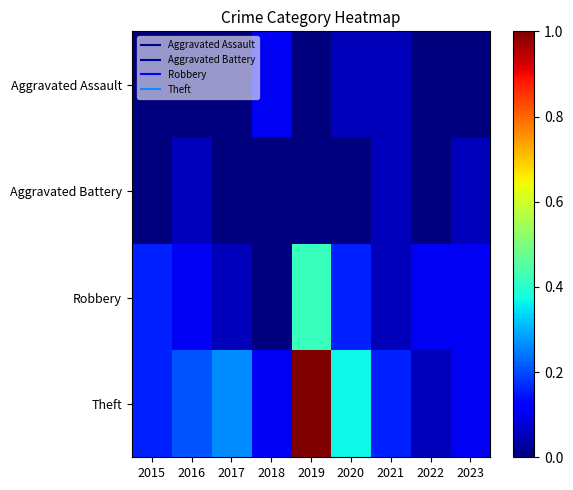

What is the difference between the highest and lowest values at 2021?

0.1